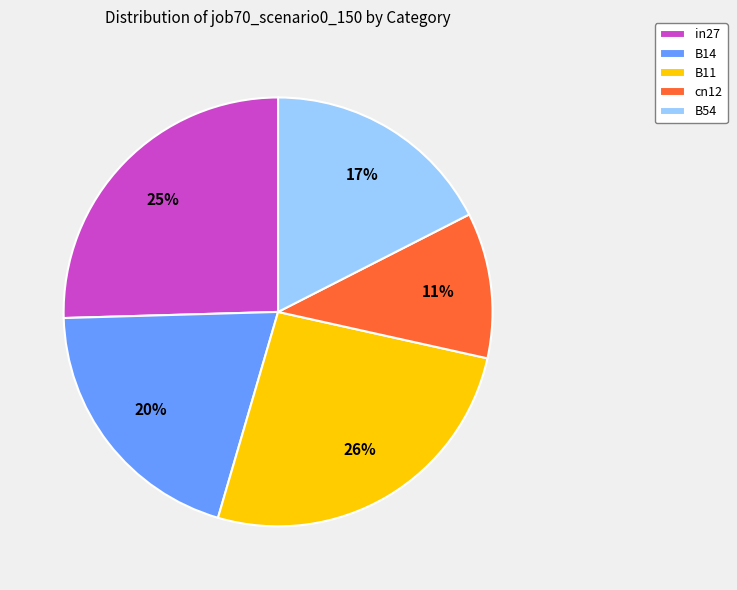

Is there a majority slice in this chart?

No